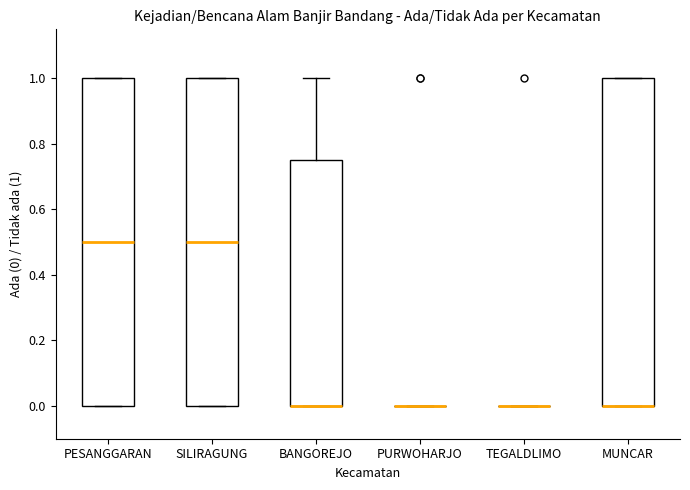

Reading left to right, transcribe this box plot: for each box, give where its median line is, the range the box spans, and where its two whiskers end, as read against the y-axis. The values are not printed on the chart, so give them approximately, as read against the axis.

PESANGGARAN: median 0.50, box 0.00 to 1.00, whiskers 0.00 to 1.00
SILIRAGUNG: median 0.50, box 0.00 to 1.00, whiskers 0.00 to 1.00
BANGOREJO: median 0.00 (drawn on the box's lower edge), box 0.00 to 0.76, whiskers 0.00 to 1.00
PURWOHARJO: box collapsed to a line at 0.00, whiskers 0.00 to 0.00
TEGALDLIMO: box collapsed to a line at 0.00, whiskers 0.00 to 0.00
MUNCAR: median 0.00 (drawn on the box's lower edge), box 0.00 to 1.00, whiskers 0.00 to 1.00